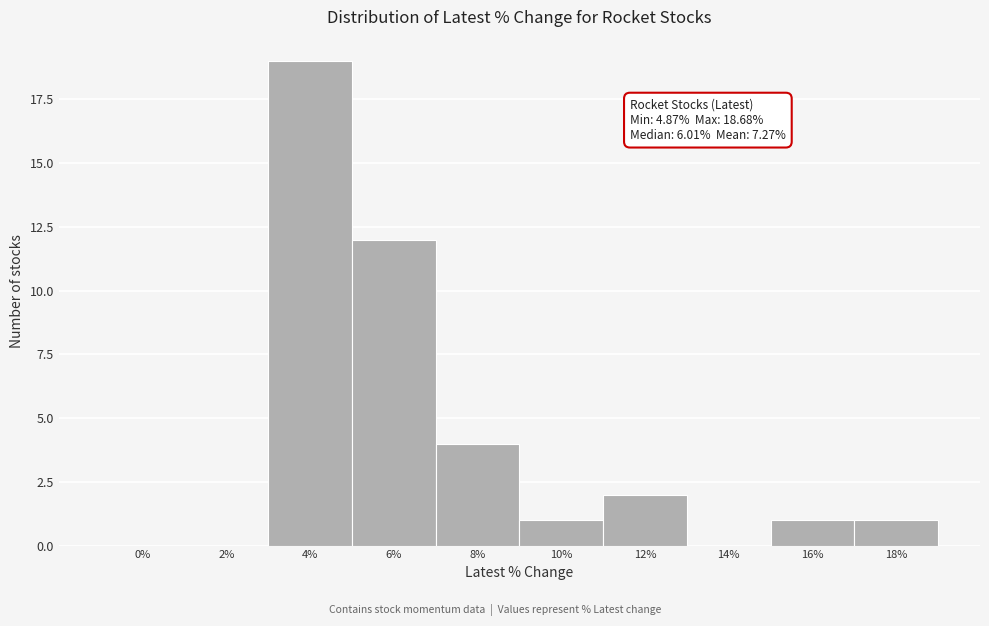

Reading right to left, what are all the values shown in this chart?

18%=1	16%=1	14%=0	12%=2	10%=1	8%=4	6%=12	4%=19	2%=0	0%=0